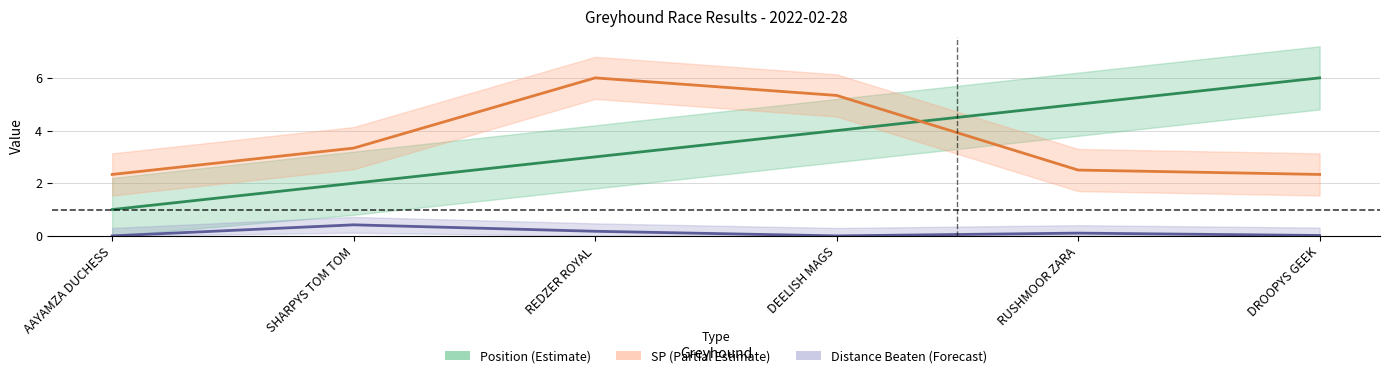

What is the greatest value displayed?

6.0